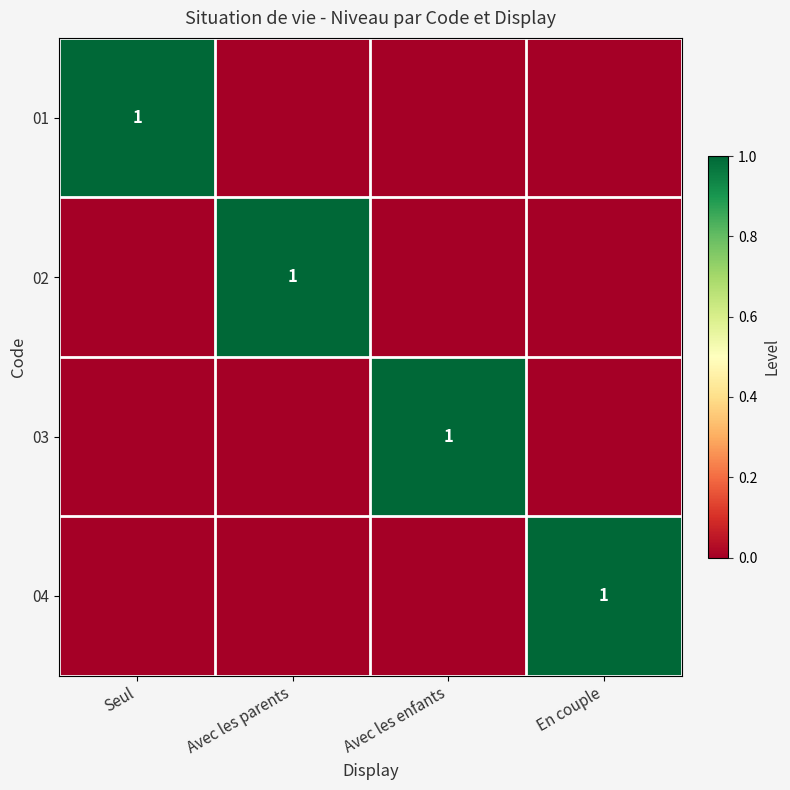

The 04 series shows 1 at En couple. True or false?

True